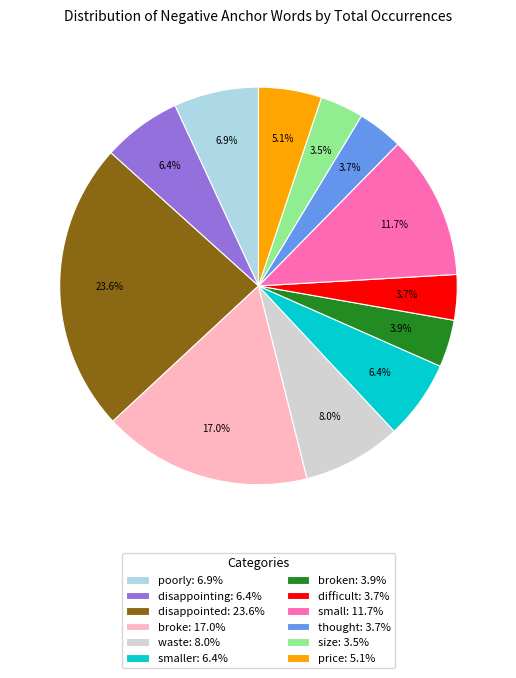

What portion of the pie excludes price: 5.1%?

94.9%